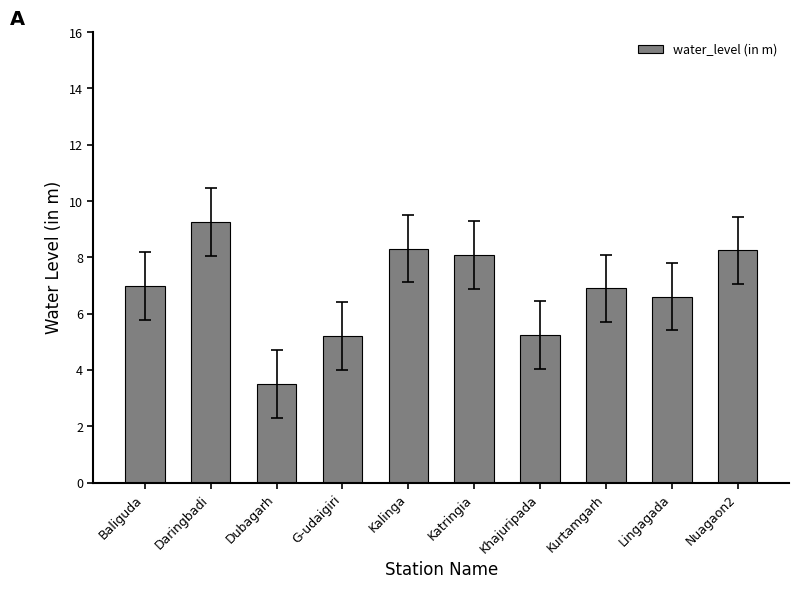

What is the ratio of the value at Daringbadi to the value at Kurtamgarh?

1.3